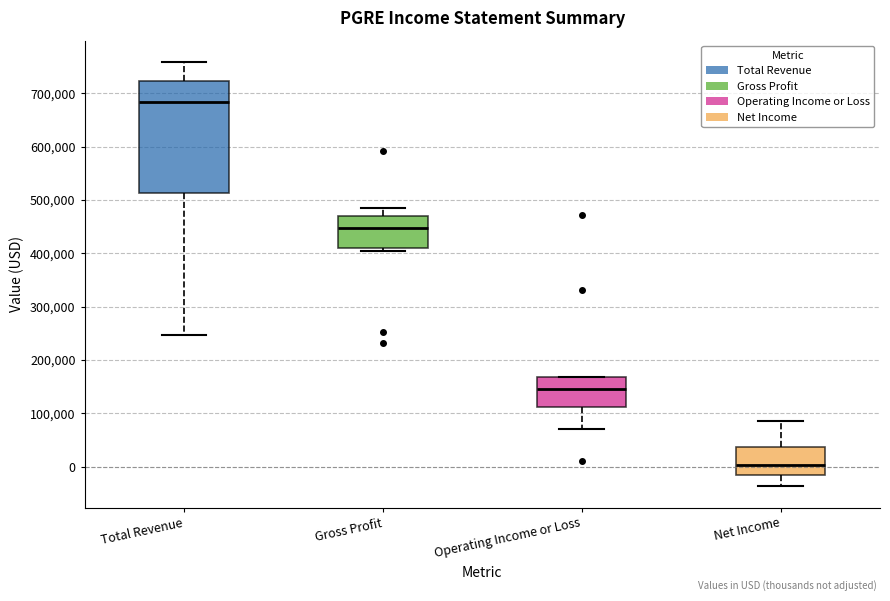

Which box has the highest median line?

Total Revenue